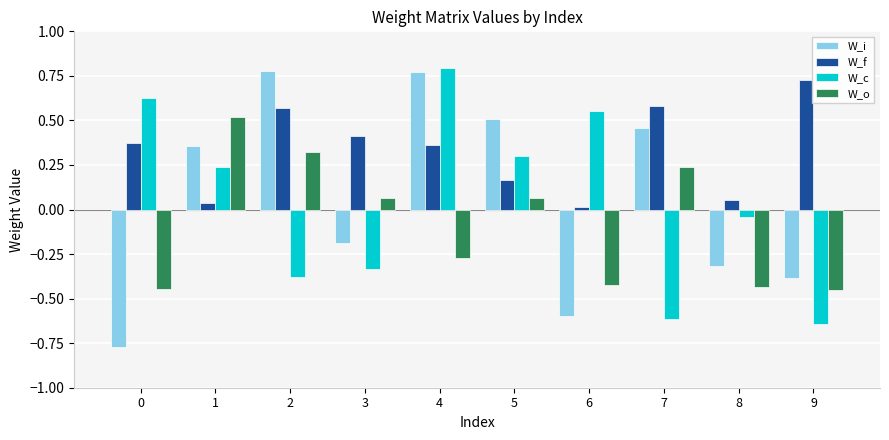

Is it true that W_f equals 0.2 at 4?

False